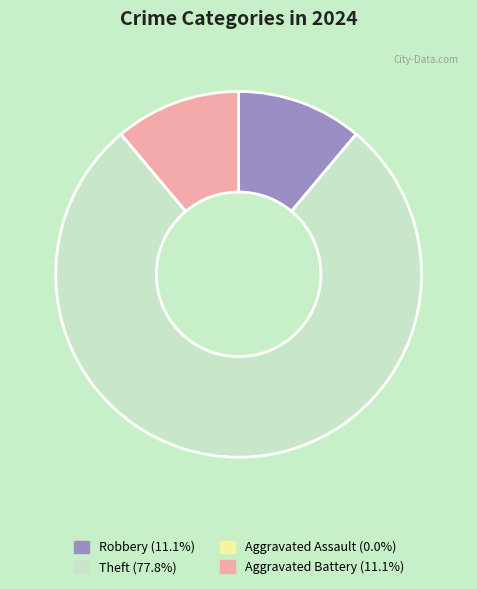

Does any single category account for the majority?

Yes